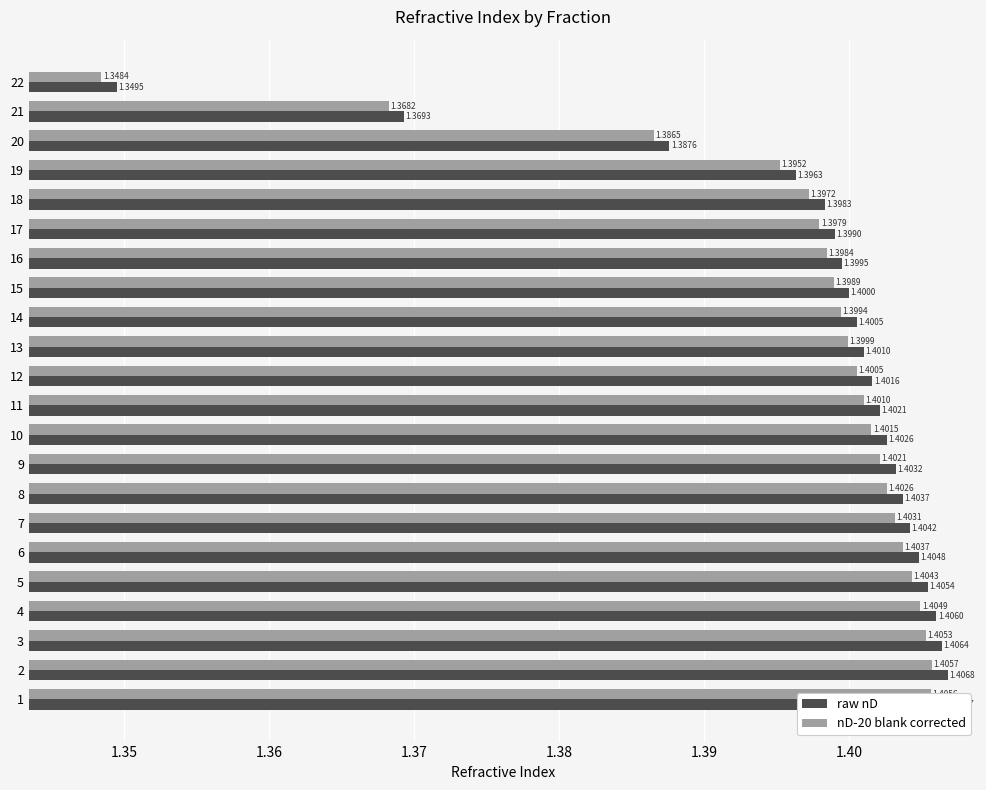

Is it true that raw nD equals 0.3 at 14?

False